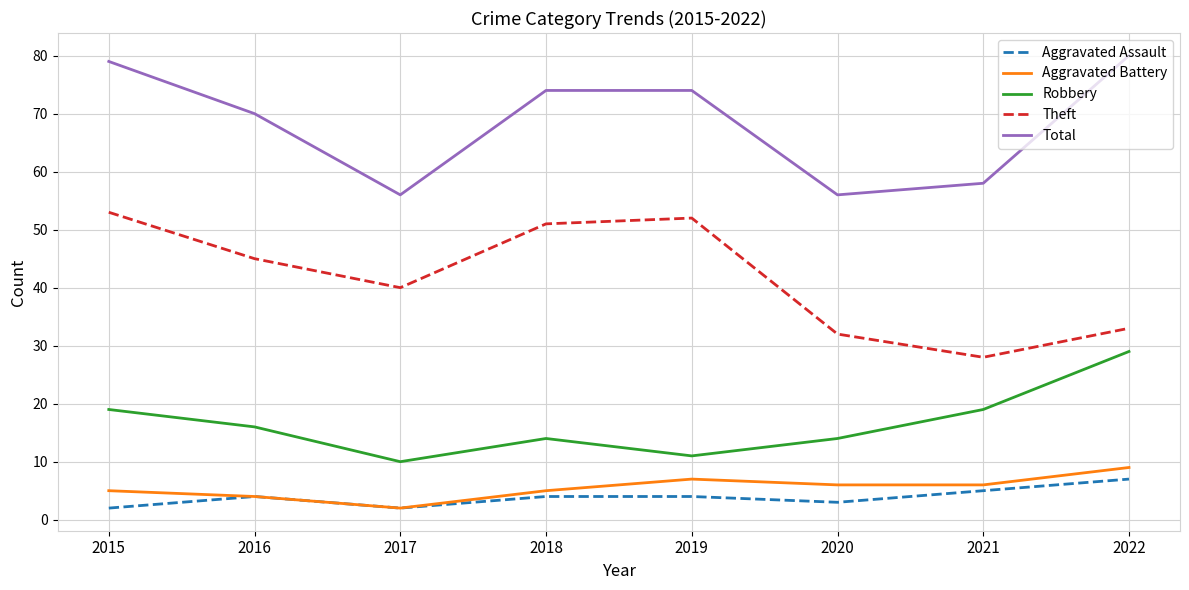

Reading left to right, list all the values displayed in this chart.

Aggravated Assault: 2015=2	2016=4	2017=2	2018=4	2019=4	2020=3	2021=5	2022=7
Aggravated Battery: 2015=5	2016=4	2017=2	2018=5	2019=7	2020=6	2021=6	2022=9
Robbery: 2015=19	2016=16	2017=10	2018=14	2019=11	2020=14	2021=19	2022=29
Theft: 2015=53	2016=45	2017=40	2018=51	2019=52	2020=32	2021=28	2022=33
Total: 2015=79	2016=70	2017=56	2018=74	2019=74	2020=56	2021=58	2022=80